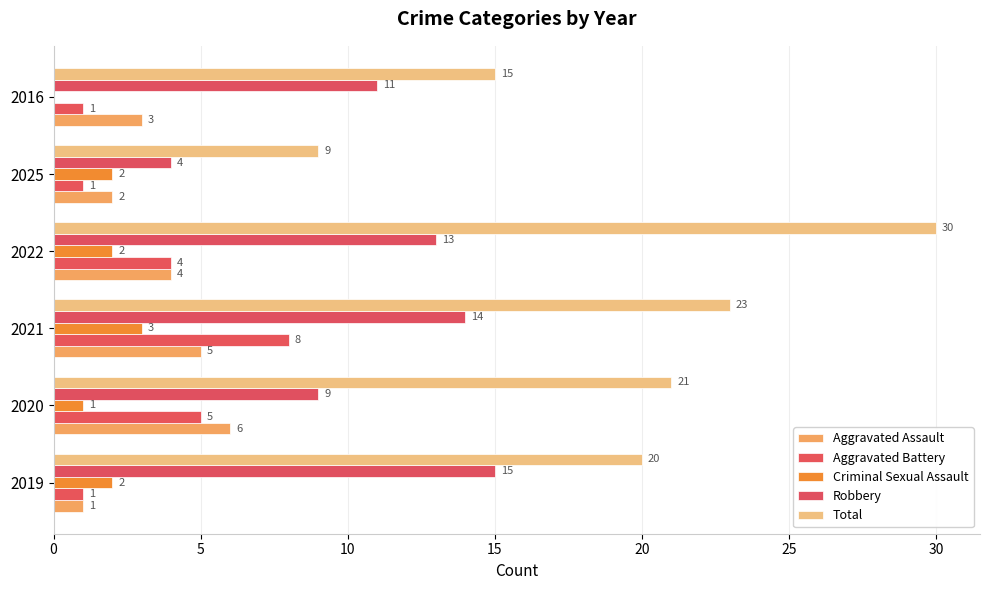

How many positive values does the Criminal Sexual Assault series have?

5